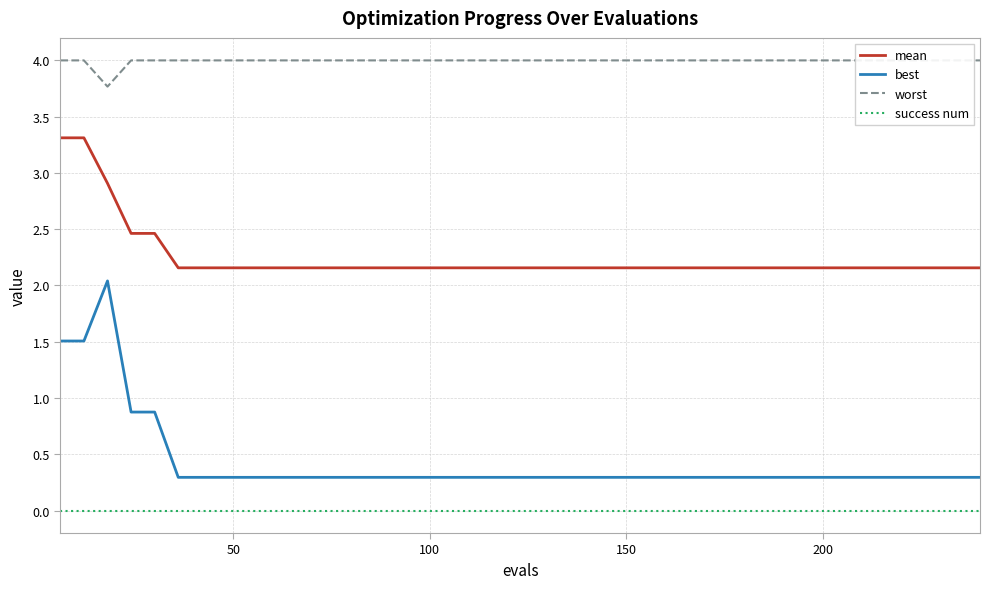

True or false: best and success num intersect in this chart.

False